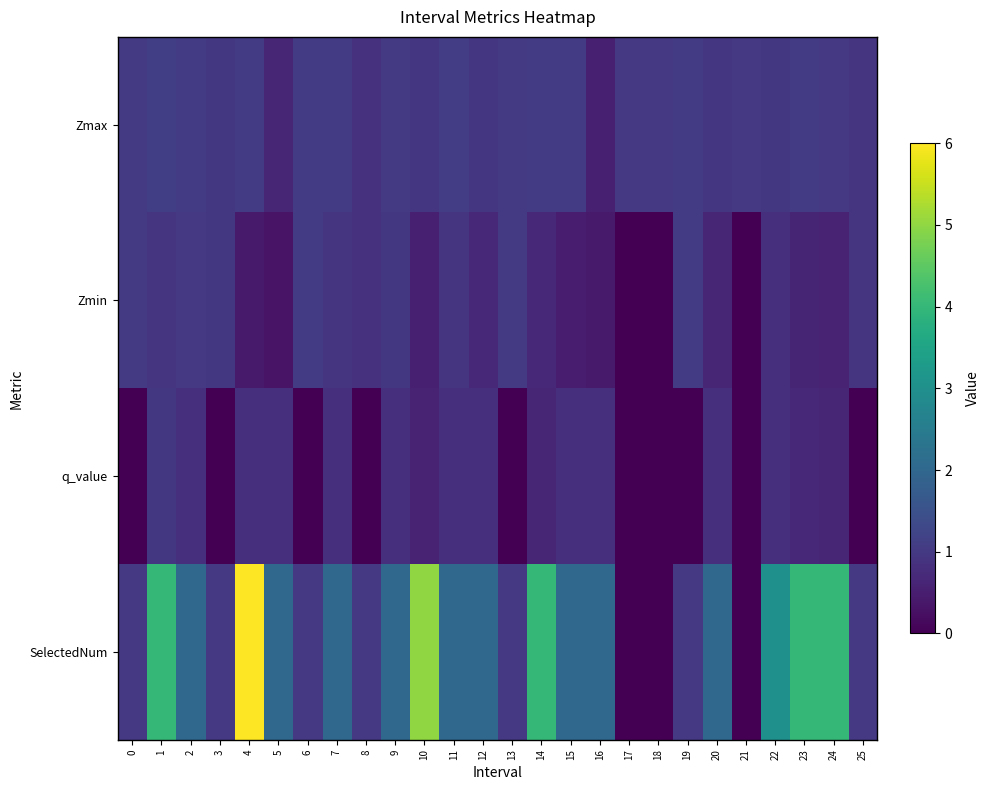

Reading left to right, transcribe all the data shown in this chart.

Zmax: 0=1.0	1=1.1	2=1.1	3=1.0	4=1.0	5=0.6	6=1.0	7=1.0	8=0.9	9=1.0	10=1.0	11=1.1	12=0.9	13=1.0	14=1.0	15=1.1	16=0.5	17=1.0	18=1.0	19=1.1	20=1.0	21=1.0	22=1.0	23=1.0	24=1.0	25=0.9
Zmin: 0=1.0	1=0.9	2=1.0	3=1.0	4=0.4	5=0.3	6=1.0	7=0.9	8=0.9	9=1.0	10=0.5	11=0.9	12=0.7	13=1.0	14=0.7	15=0.5	16=0.4	17=0.0	18=0.0	19=1.1	20=0.7	21=0.0	22=0.8	23=0.6	24=0.6	25=0.9
q_value: 0=-0.0	1=1.0	2=0.8	3=-0.0	4=0.8	5=0.8	6=-0.0	7=0.8	8=-0.0	9=0.8	10=0.6	11=0.8	12=0.8	13=-0.0	14=0.6	15=0.8	16=0.8	17=0.0	18=0.0	19=-0.0	20=0.8	21=0.0	22=0.8	23=0.7	24=0.6	25=-0.0
SelectedNum: 0=1.0	1=4.0	2=2.0	3=1.0	4=6.0	5=2.0	6=1.0	7=2.0	8=1.0	9=2.0	10=5.0	11=2.0	12=2.0	13=1.0	14=4.0	15=2.0	16=2.0	17=0.0	18=0.0	19=1.0	20=2.0	21=0.0	22=3.0	23=4.0	24=4.0	25=1.0